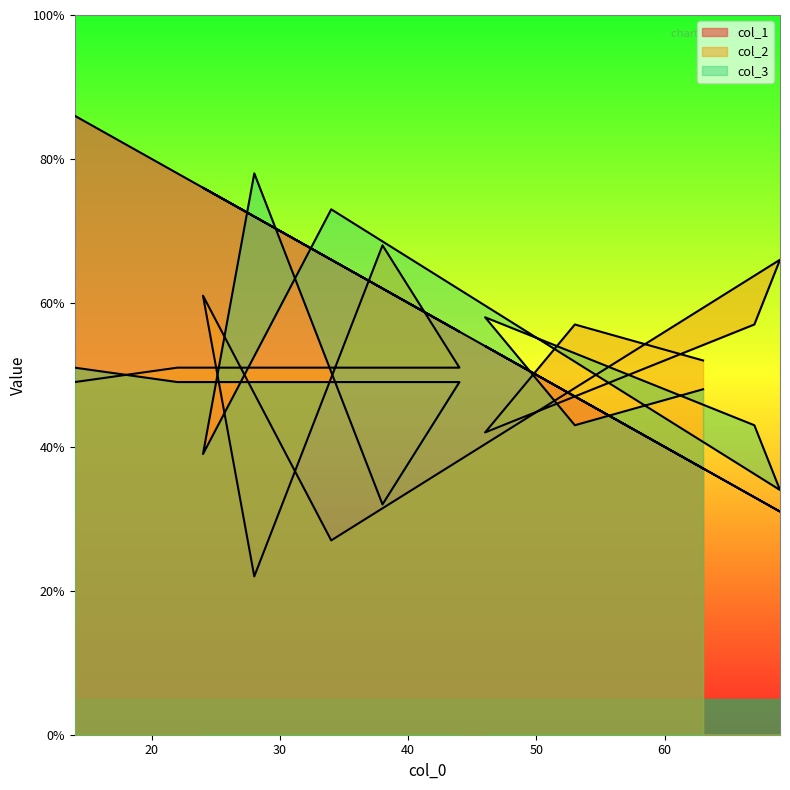

What is the difference between the second highest and second lowest values in the col_1 series?

45